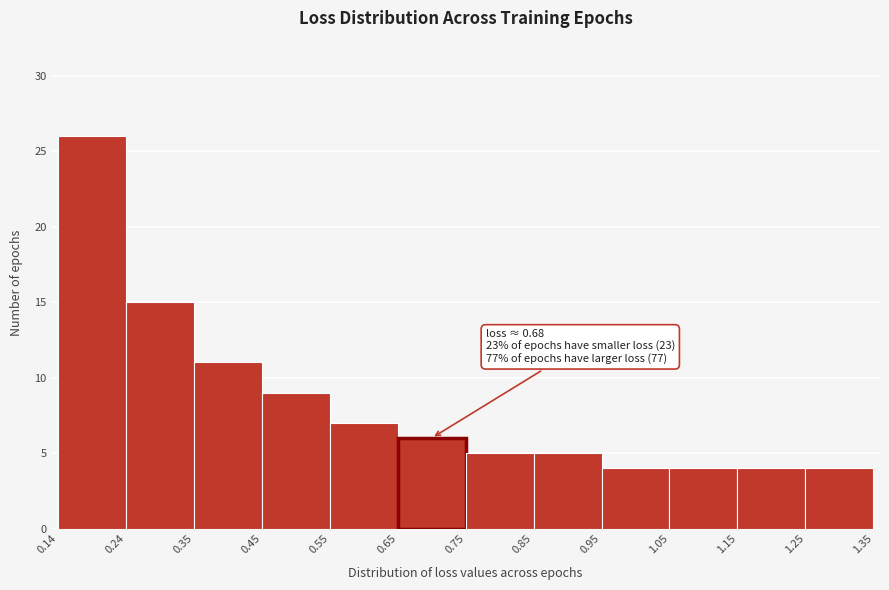

Which range on the x-axis has the tallest bar?

0.14 to 0.24